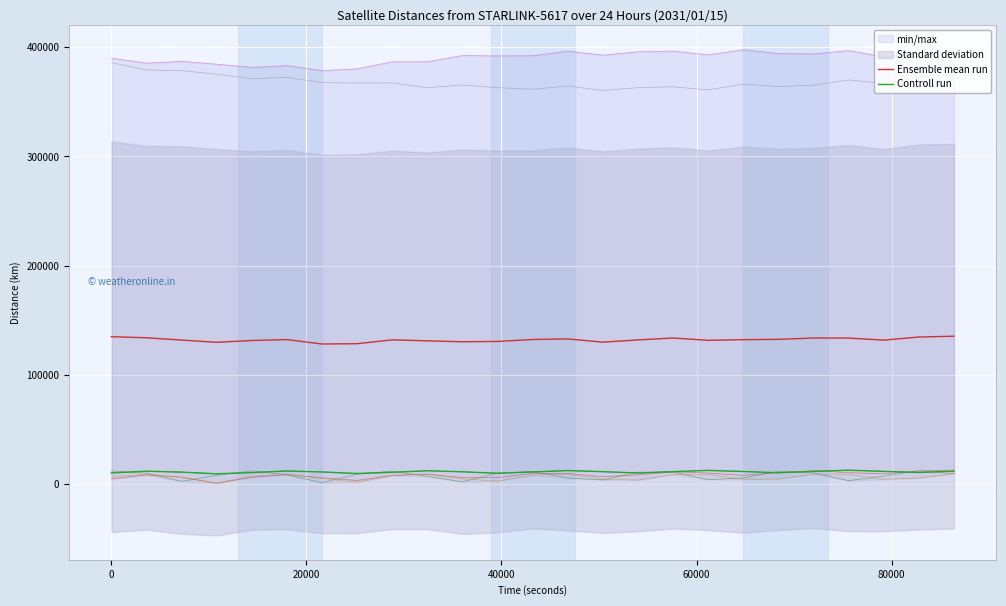

True or false: Ensemble mean run and Controll run cross at least once.

False